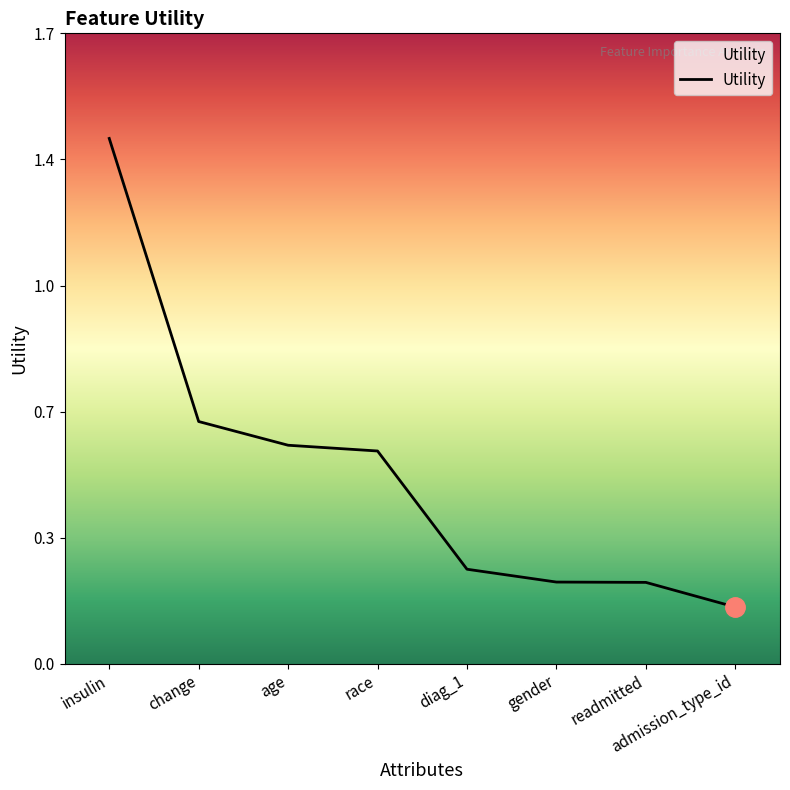

What position from the right is age?

6